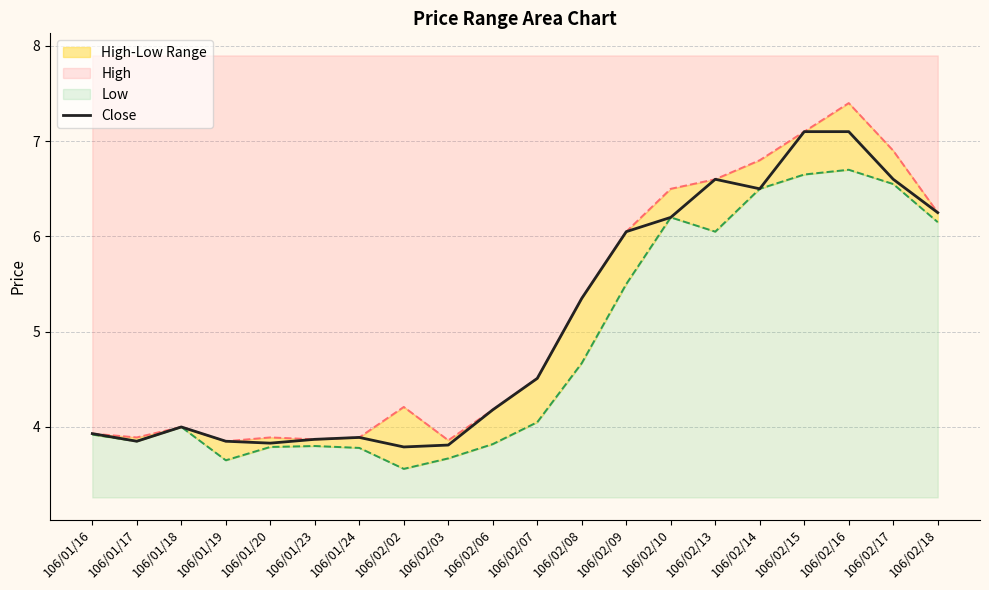

Which label corresponds to the largest value in the chart?

106/02/16